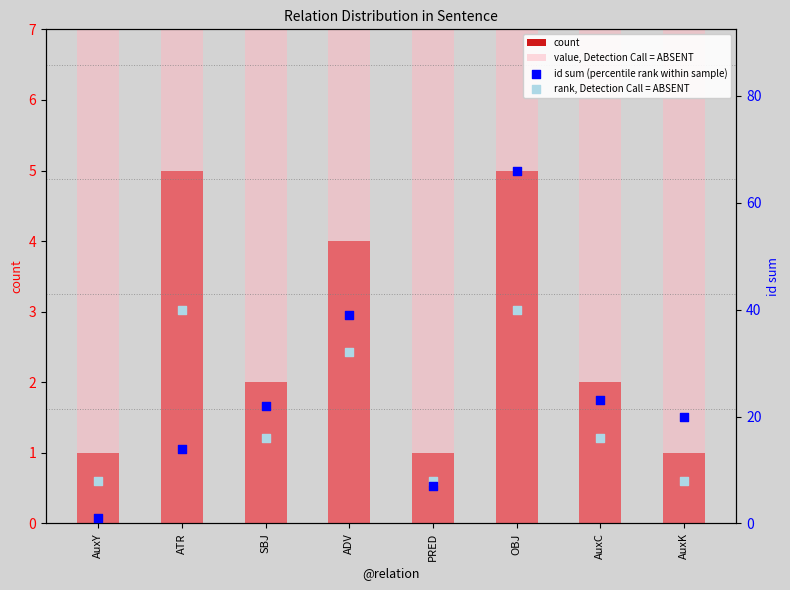

At which category is the sum across all series the highest?

OBJ